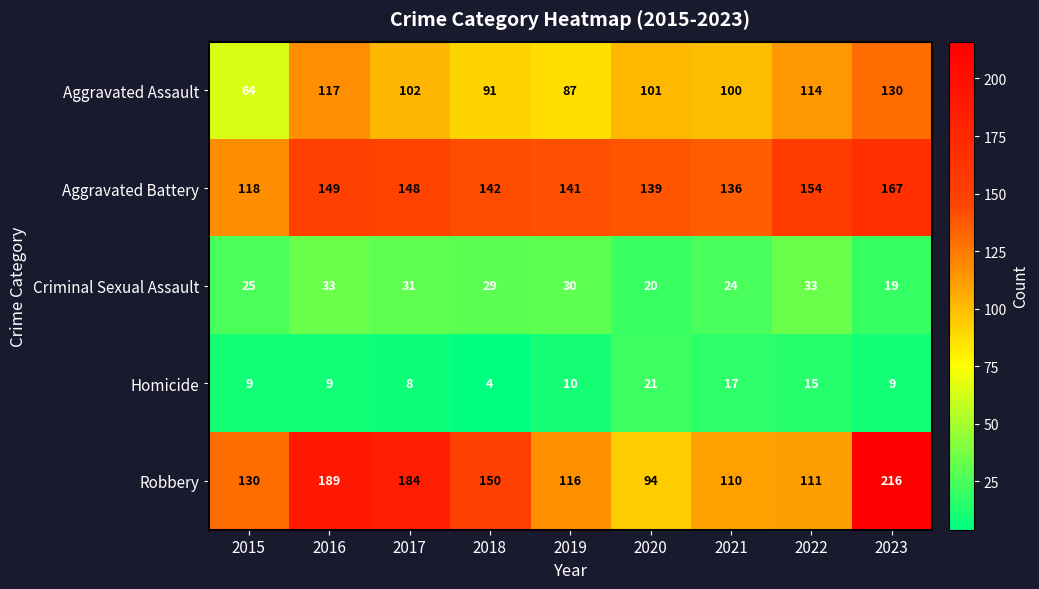

How many values in the Aggravated Battery series are below 142?

4